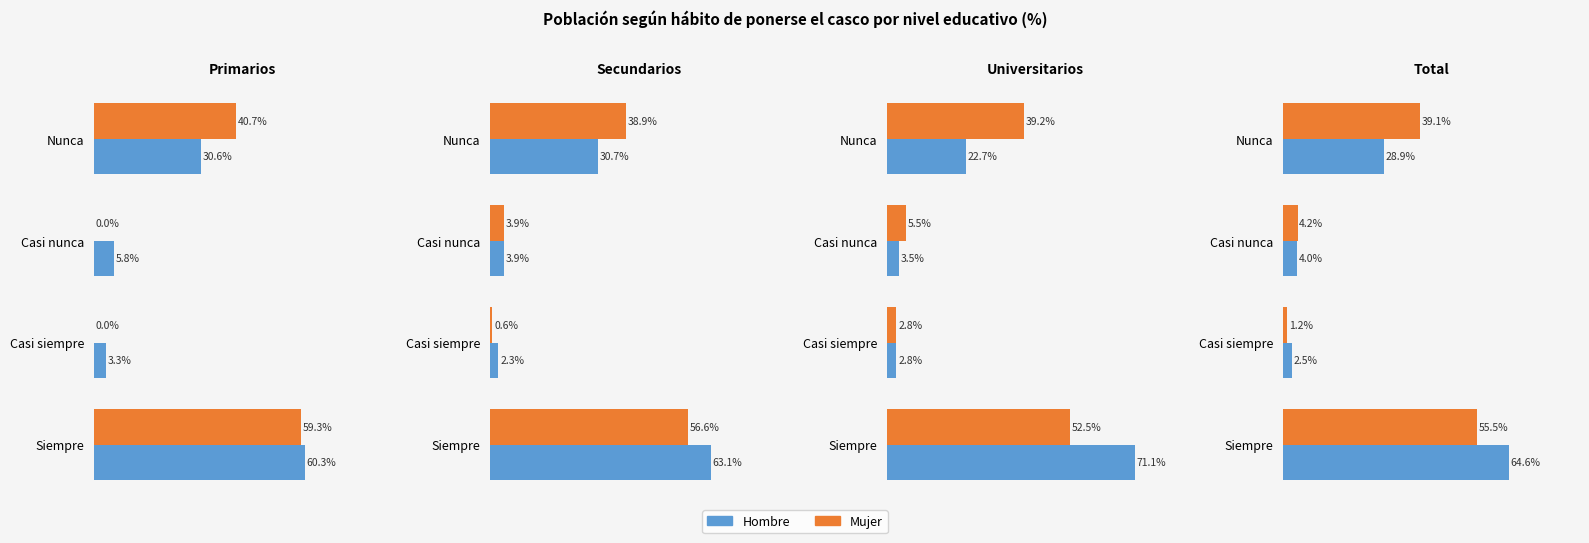

Which series has the widest spread of values?

Hombre